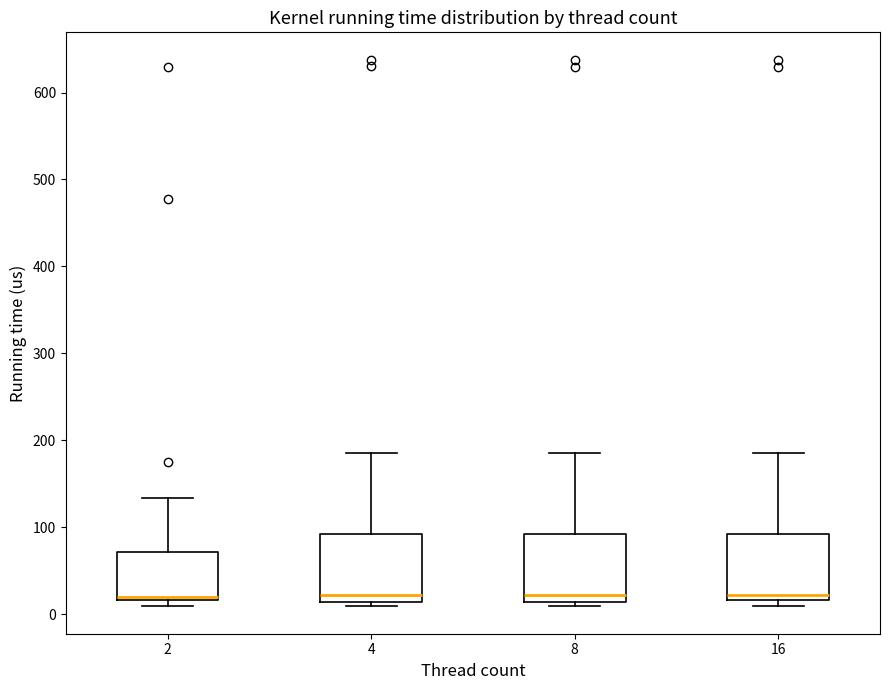

Reading left to right, read every box against the y-axis: the position of its median line, the range the box covers, and the ends of its whiskers. The values are not printed on the chart, so give them approximately, as read against the axis.

2: median 20 (just above the box's lower edge), box 20 to 70, whiskers 10 to 130
4: median 20, box 10 to 90, whiskers 10 (just below the box's lower edge) to 190
8: median 20, box 10 to 90, whiskers 10 (just below the box's lower edge) to 190
16: median 20 (just above the box's lower edge), box 20 to 90, whiskers 10 to 190